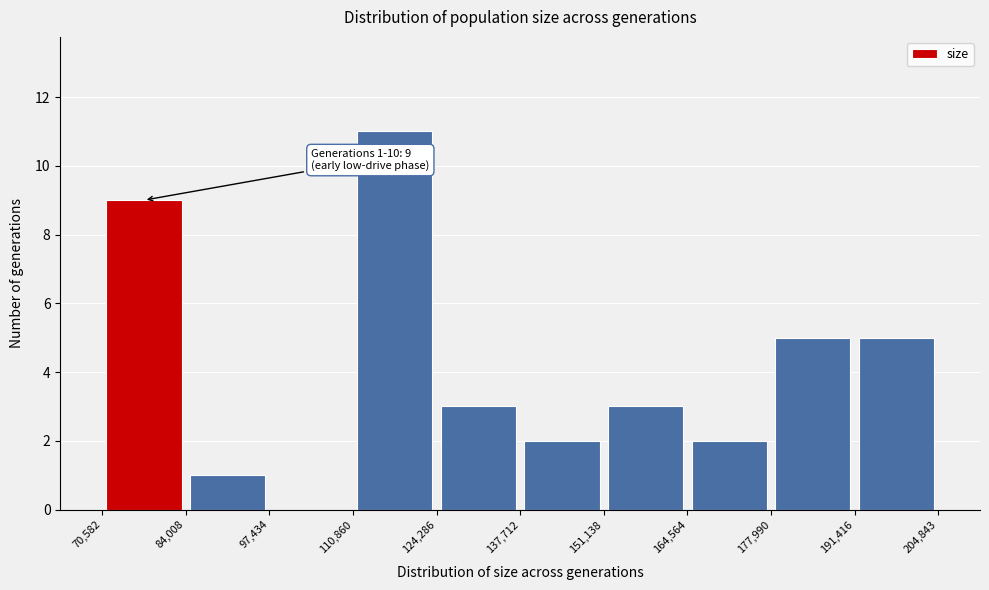

Over which range of the x-axis is the bar tallest?

110,860 to 124,286